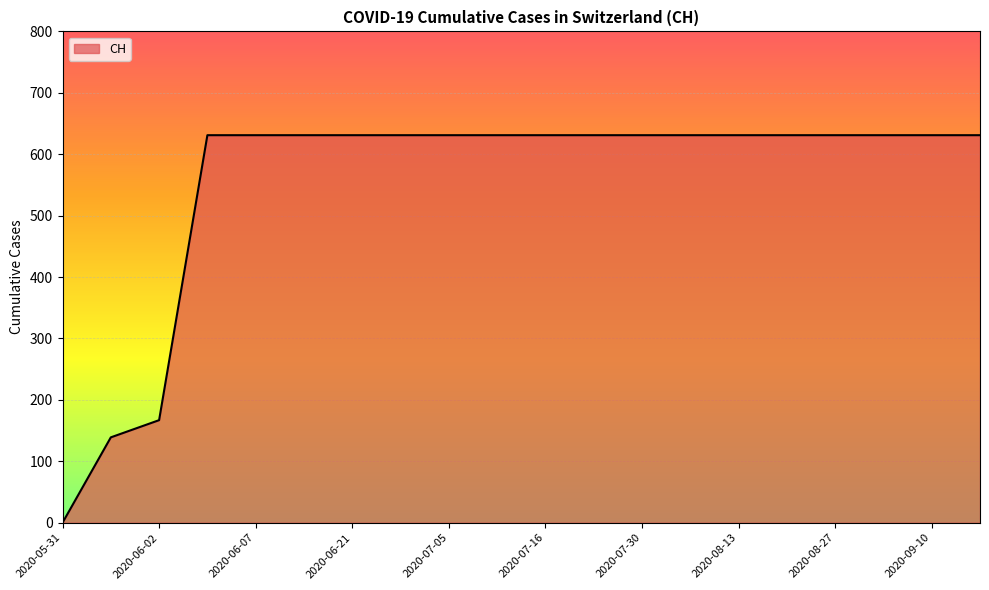

Does the chart display data point markers on the line(s)?

No